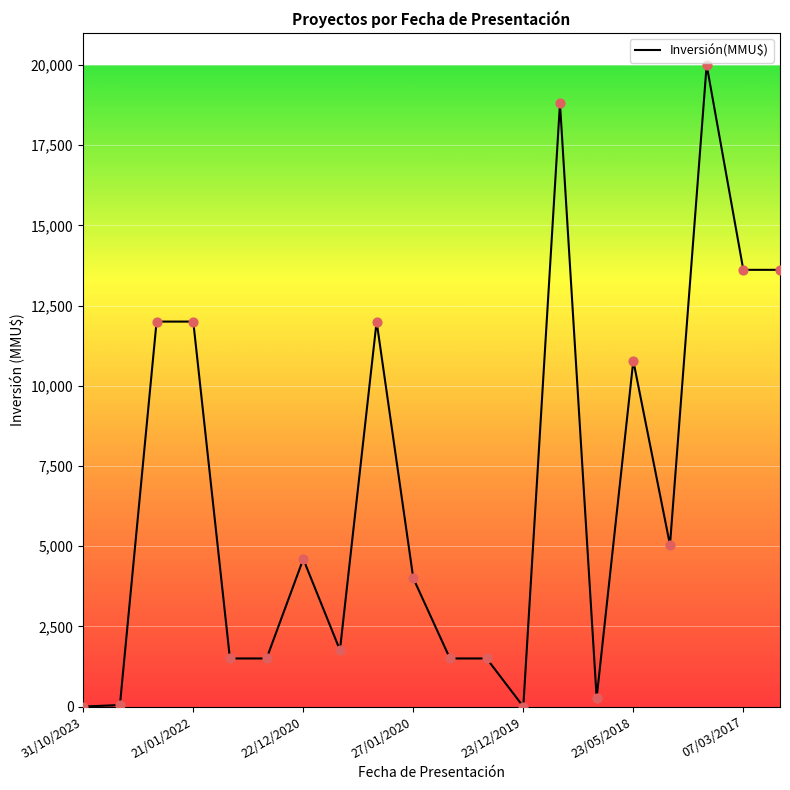

What is the greatest value displayed?

20000.0